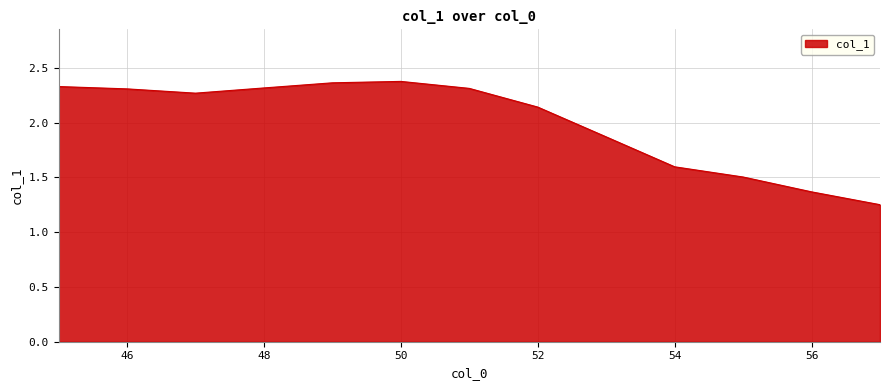

What is the difference between the maximum and minimum values?

1.1